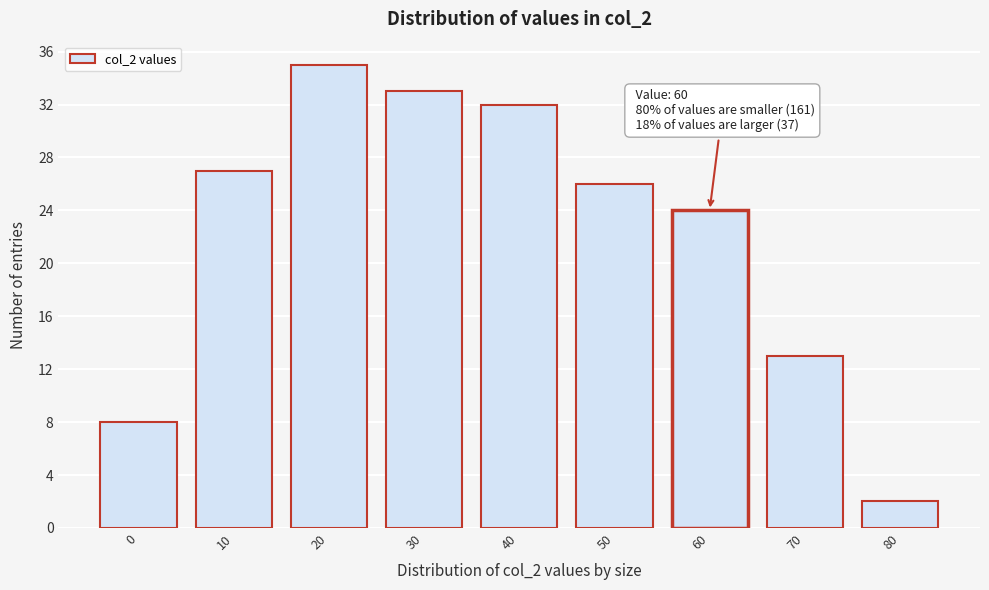

Reading left to right, transcribe all the data shown in this chart.

0=8	10=27	20=35	30=33	40=32	50=26	60=24	70=13	80=2